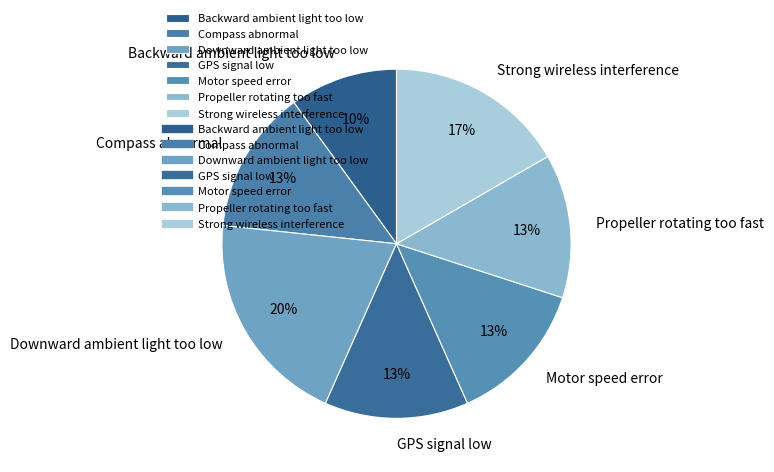

What is the ratio of the value at Backward ambient light too low to the value at Strong wireless interference?

0.6